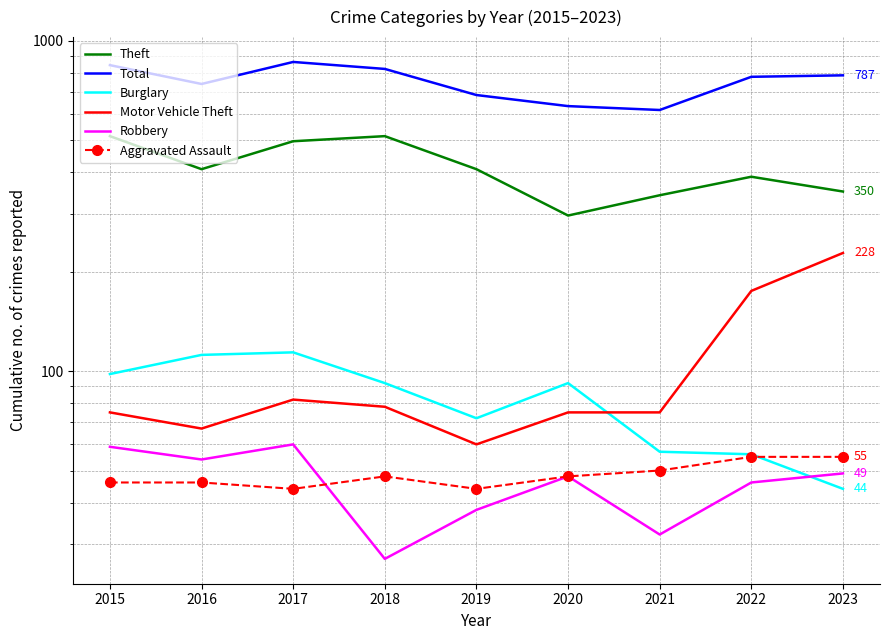

Is the value of Motor Vehicle Theft at 2023 greater than the value of Robbery at 2016?

Yes